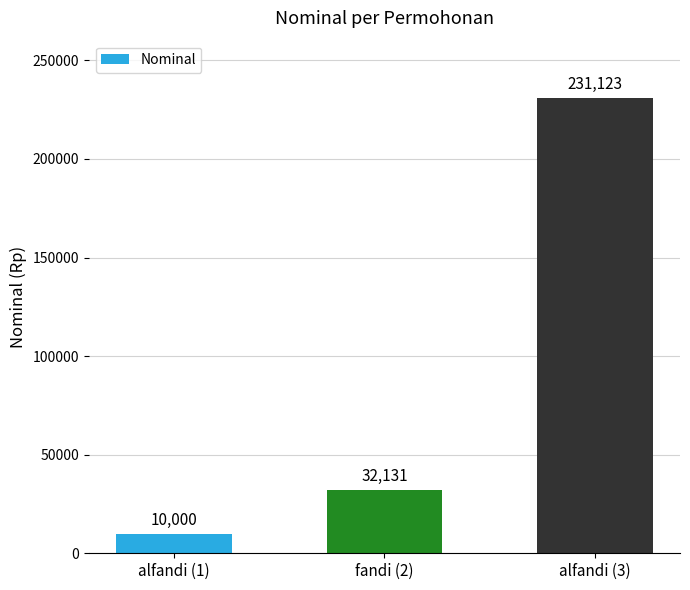

Which has a higher value, fandi (2) or alfandi (3)?

alfandi (3)